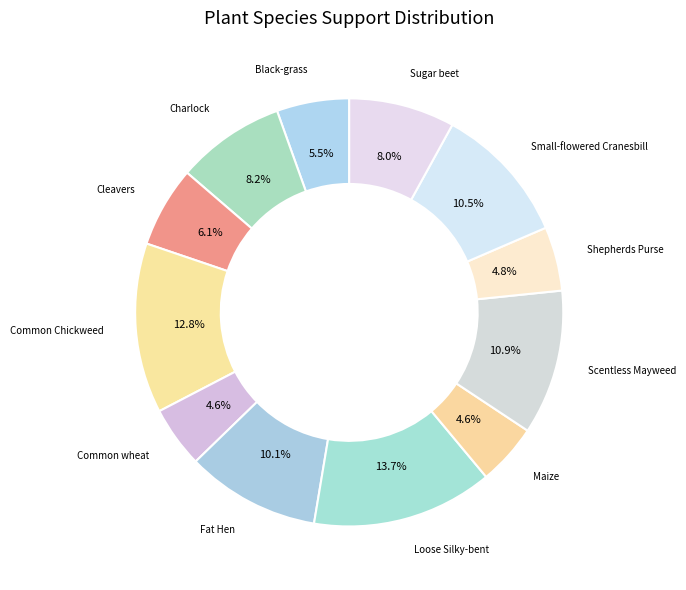

How many slices are in this pie chart?

12